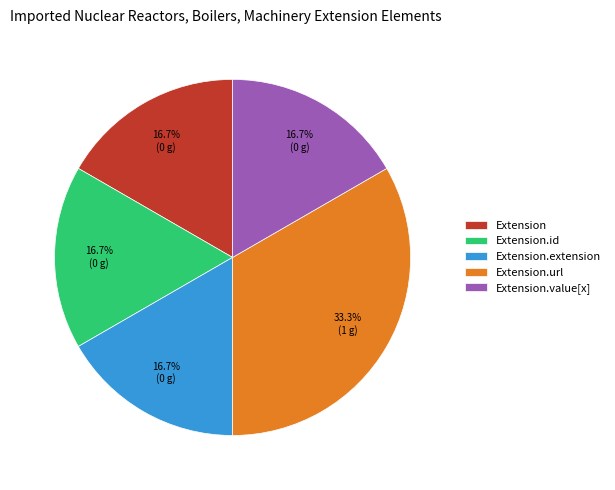

Is there a majority slice in this chart?

No